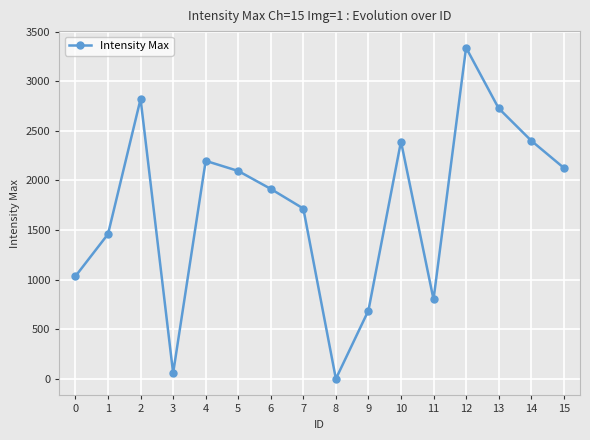

The value at 12 is 1624. True or false?

False